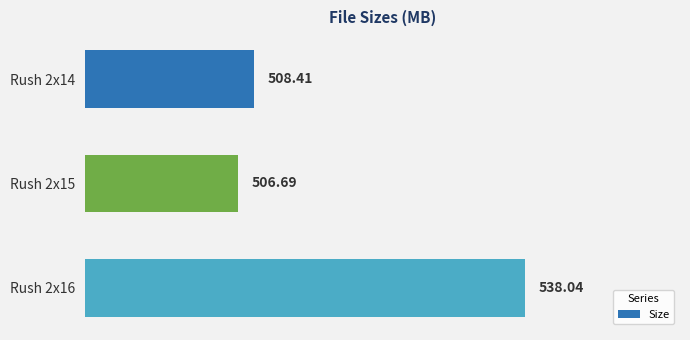

Rank the categories by value from lowest to highest.

Rush 2x15, Rush 2x14, Rush 2x16